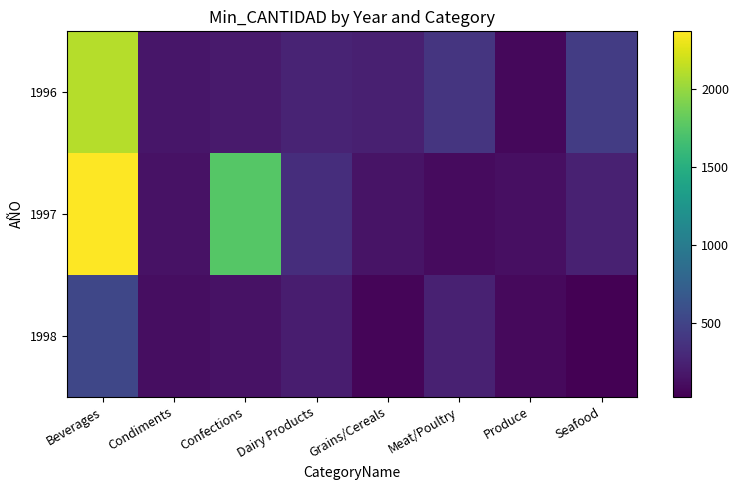

Reading right to left, transcribe all the data shown in this chart.

1996: Seafood=450.0	Produce=84.8	Meat/Poultry=396.0	Grains/Cereals=239.4	Dairy Products=264.0	Confections=197.0	Condiments=175.5	Beverages=2108.0
1997: Seafood=250.0	Produce=127.2	Meat/Poultry=98.4	Grains/Cereals=152.0	Dairy Products=340.0	Confections=1755.0	Condiments=142.5	Beverages=2371.5
1998: Seafood=31.0	Produce=91.2	Meat/Poultry=247.6	Grains/Cereals=66.5	Dairy Products=220.0	Confections=147.9	Condiments=114.0	Beverages=527.0